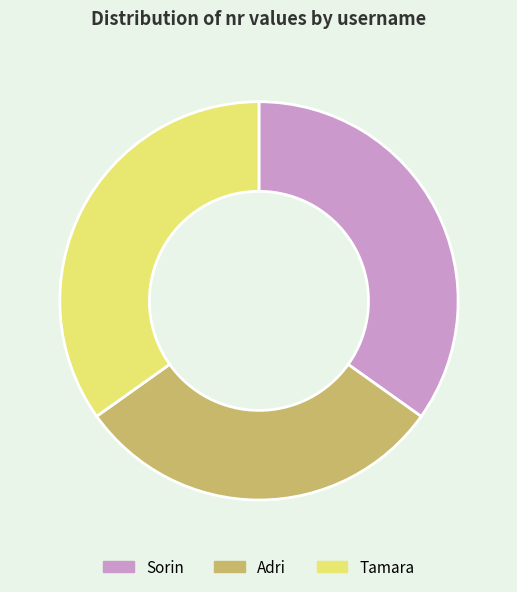

Is it true that Adri is 30% of the pie?

True